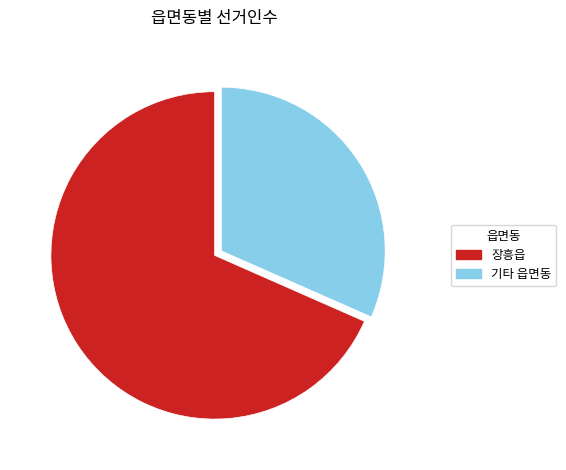

Does any single category account for the majority?

Yes